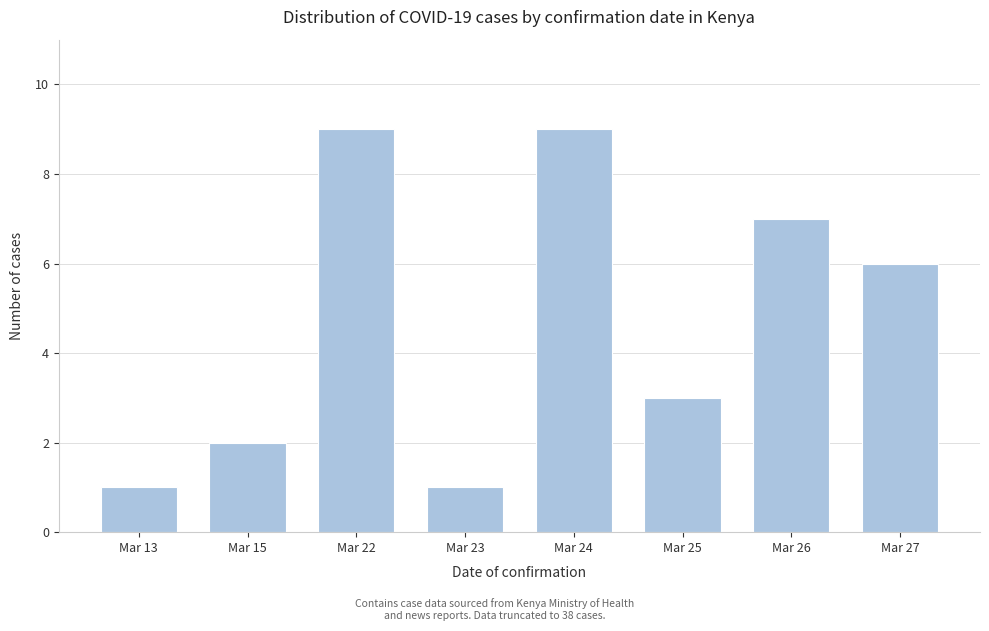

Reading left to right, what are all the values shown in this chart?

1	2	9	1	9	3	7	6